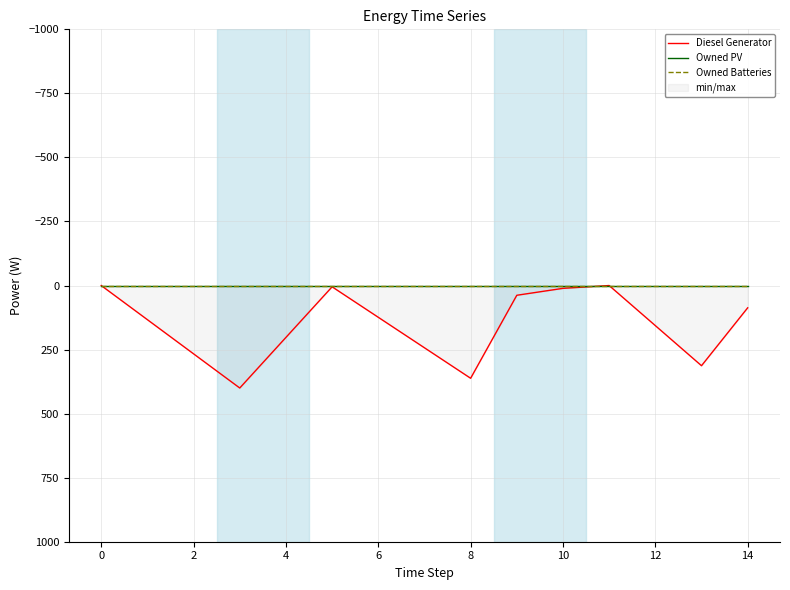

The value of Diesel Generator at 0 is 235. True or false?

False